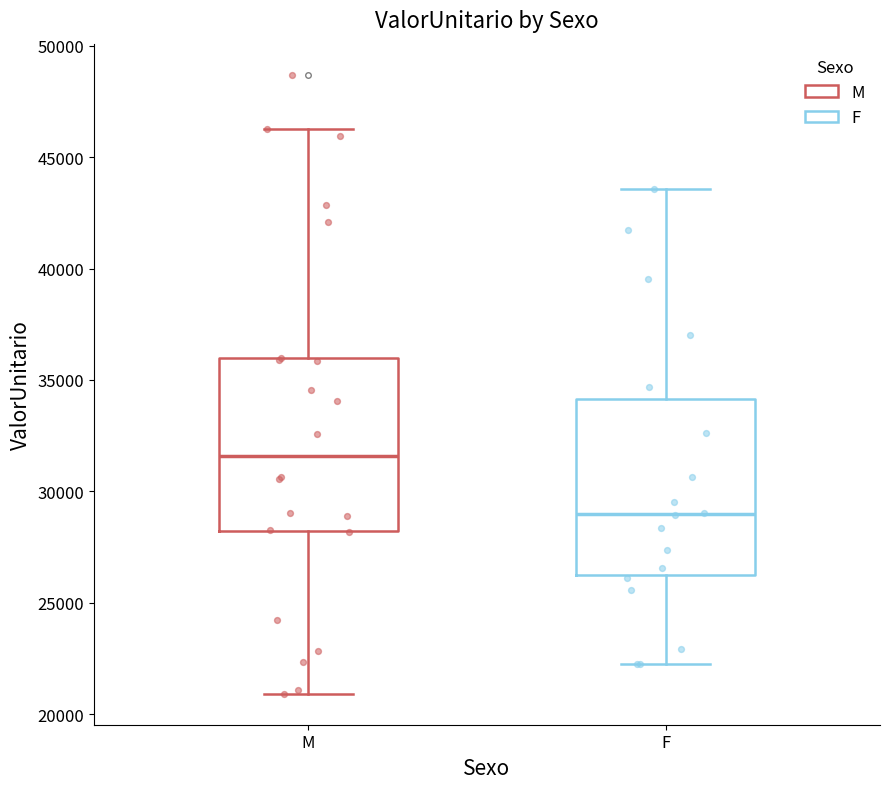

Reading left to right, transcribe this box plot: for each box, give where its median line is, the range the box spans, and where its two whiskers end, as read against the y-axis. The values are not printed on the chart, so give them approximately, as read against the axis.

M: median 31500, box 28000 to 36000, whiskers 21000 to 46000
F: median 29000, box 26000 to 34000, whiskers 22500 to 43500